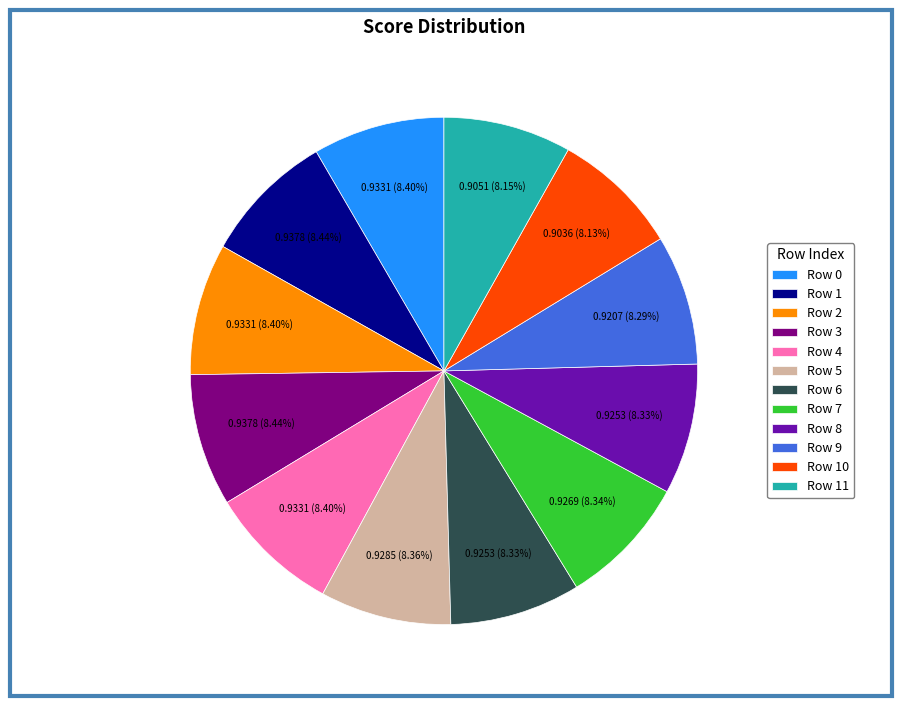

Is there any slice that represents more than half of the pie?

No